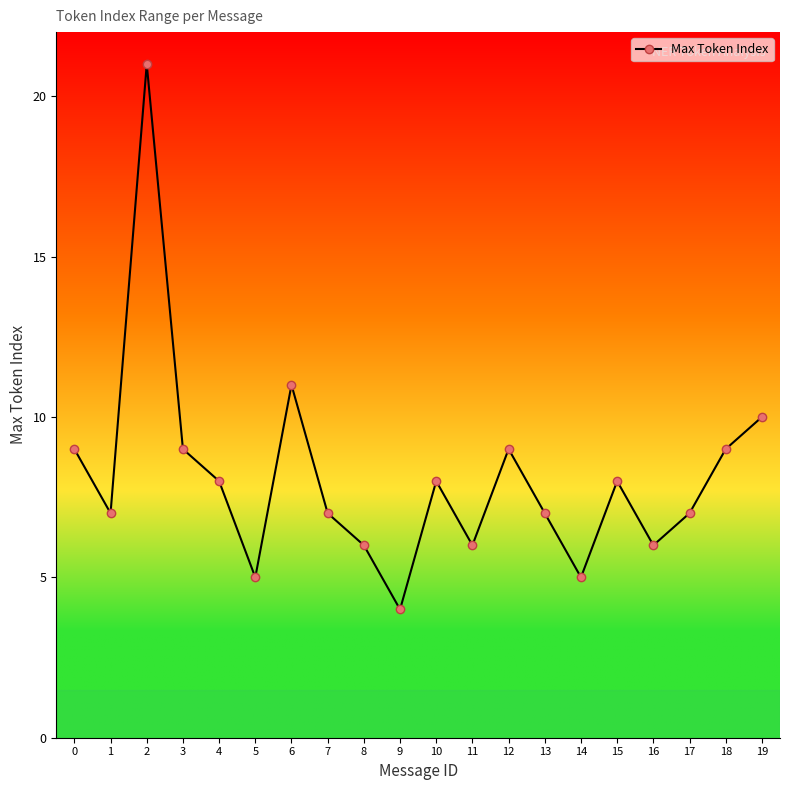

What is the value of the 19th point from the left?

9